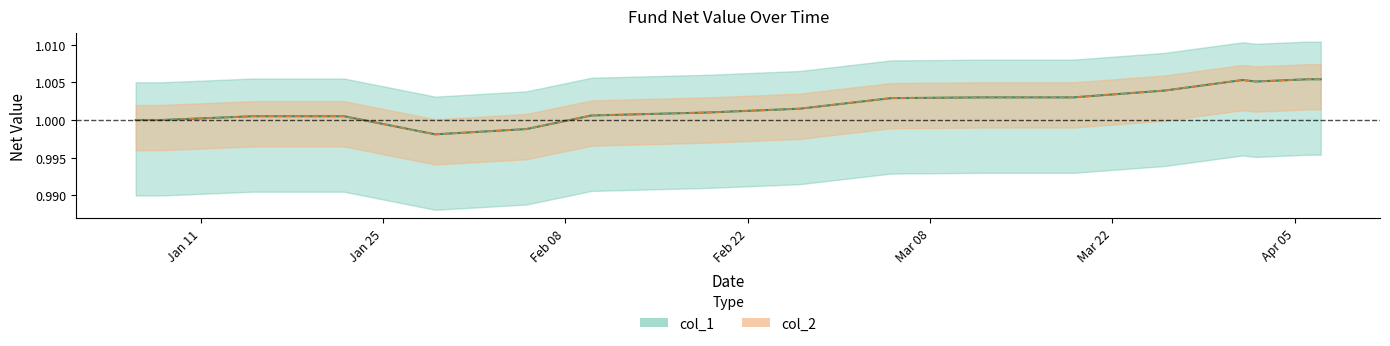

At which label does col_2 reach its peak?

2021-04-06